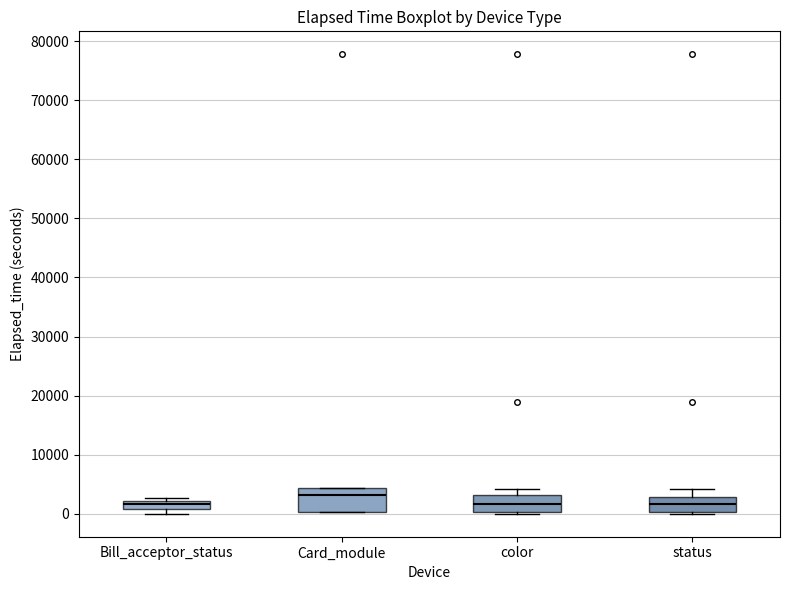

Where is the lower edge of the box for Bill_acceptor_status on the y-axis? The values are not printed on the chart, so give them approximately, as read against the axis.

1000